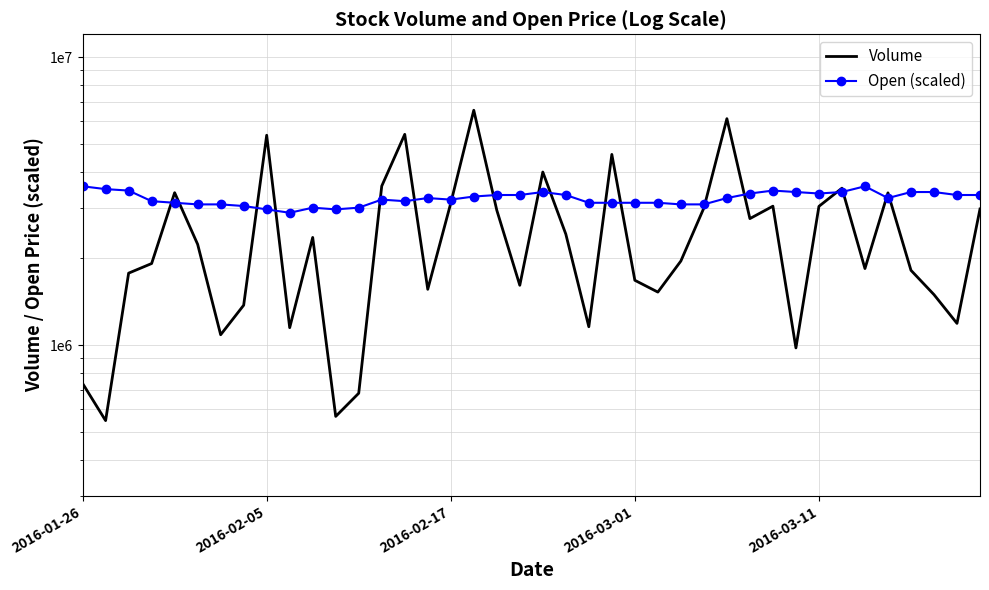

How many interior local peaks does the Open (scaled) series have?

6